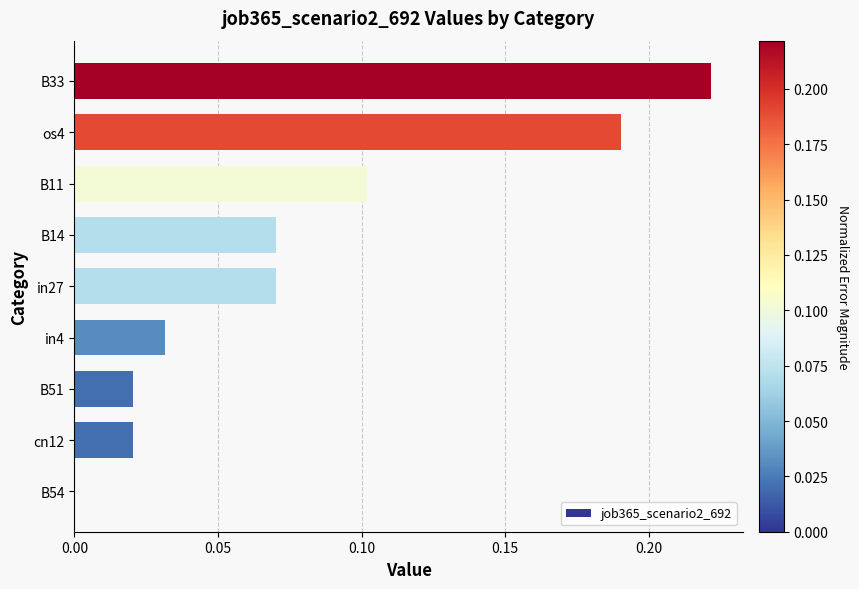

Are the bars horizontal?

Yes